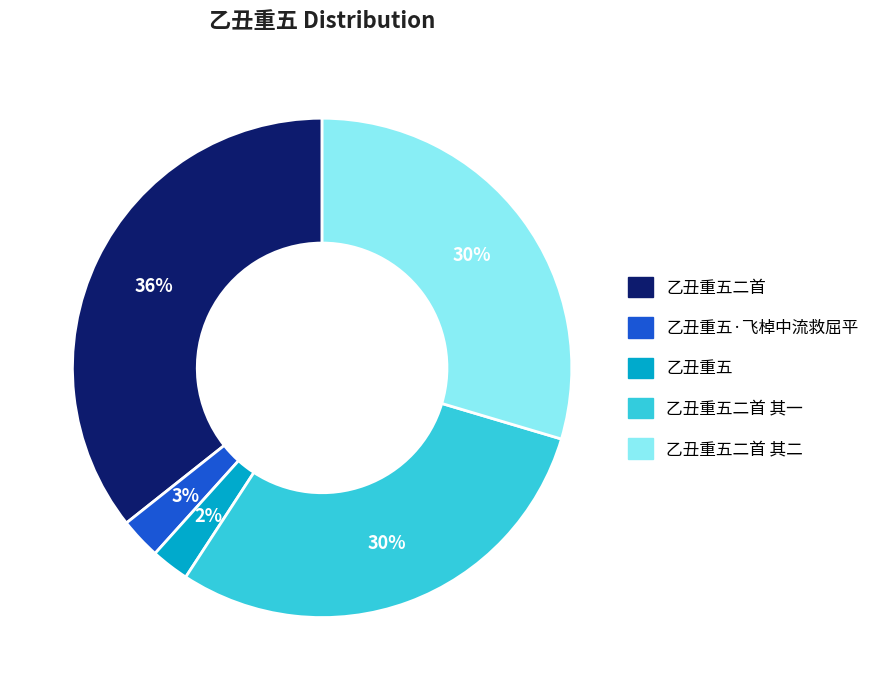

To the nearest percent, what is the average slice percentage?

20%